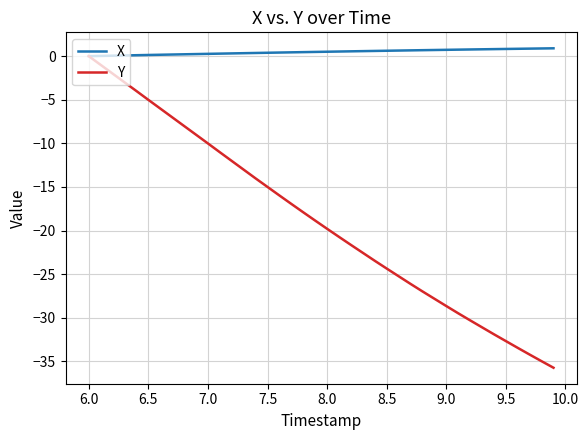

Rank the series by their average value, from lowest to highest.

Y, X